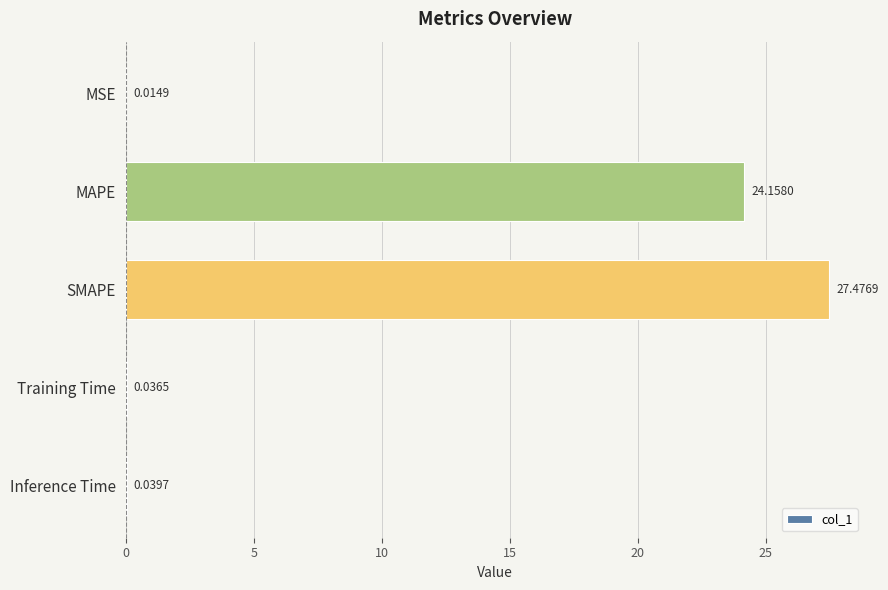

What is the sum of the values at Training Time and SMAPE?

27.5